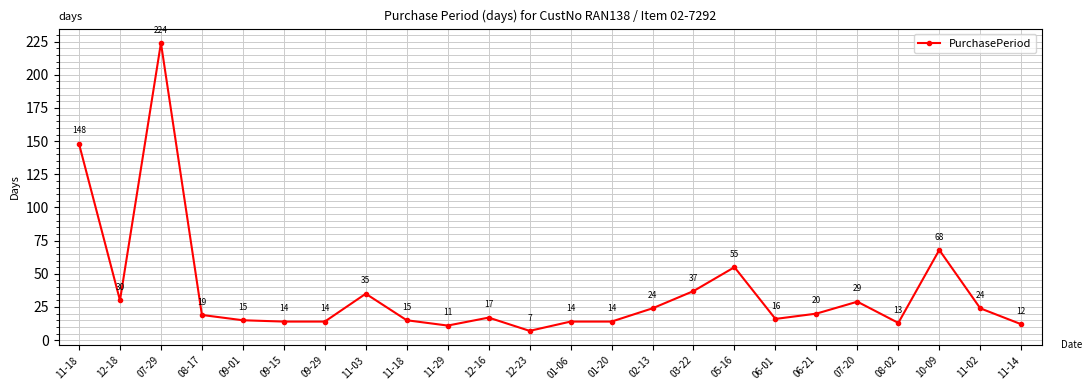

What is the value of the 24th point from the left?

12